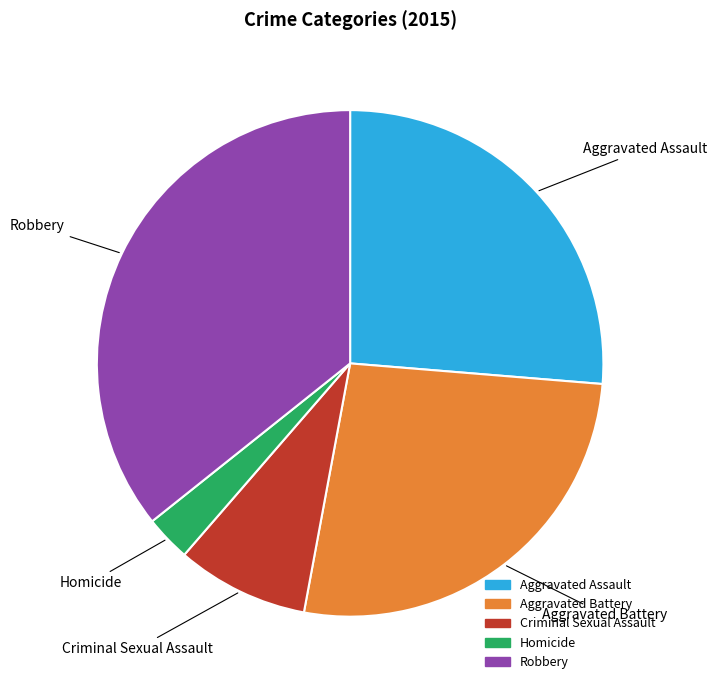

Is there any slice that represents more than half of the pie?

No